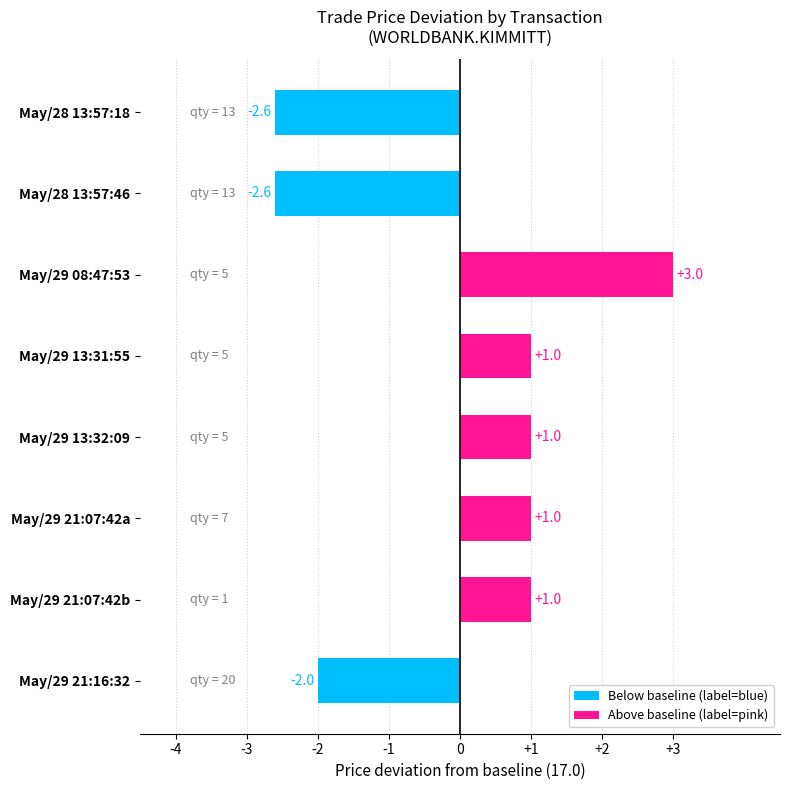

The value at May/29 08:47:53 is 4.9. True or false?

False